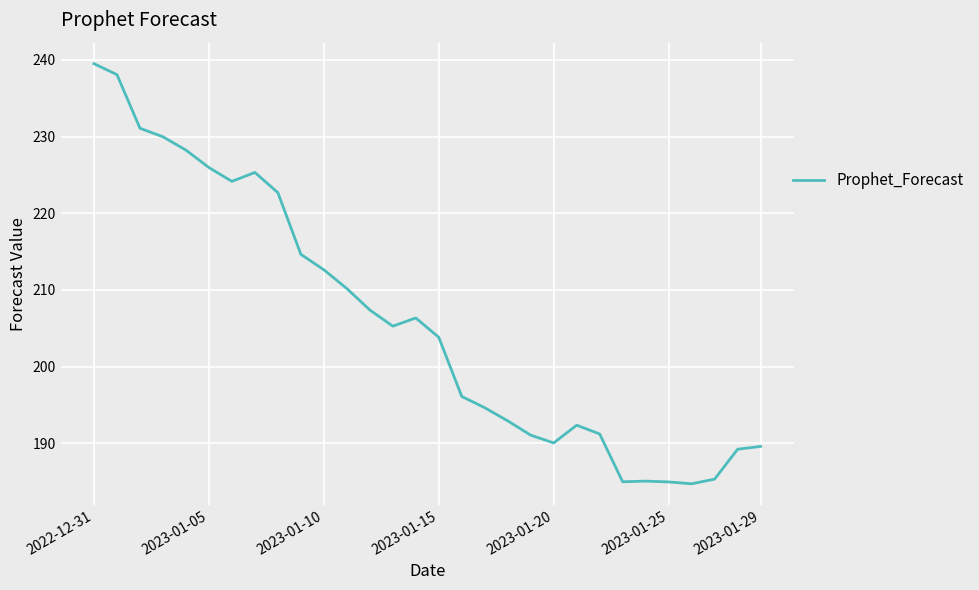

What is the greatest value displayed?

239.5